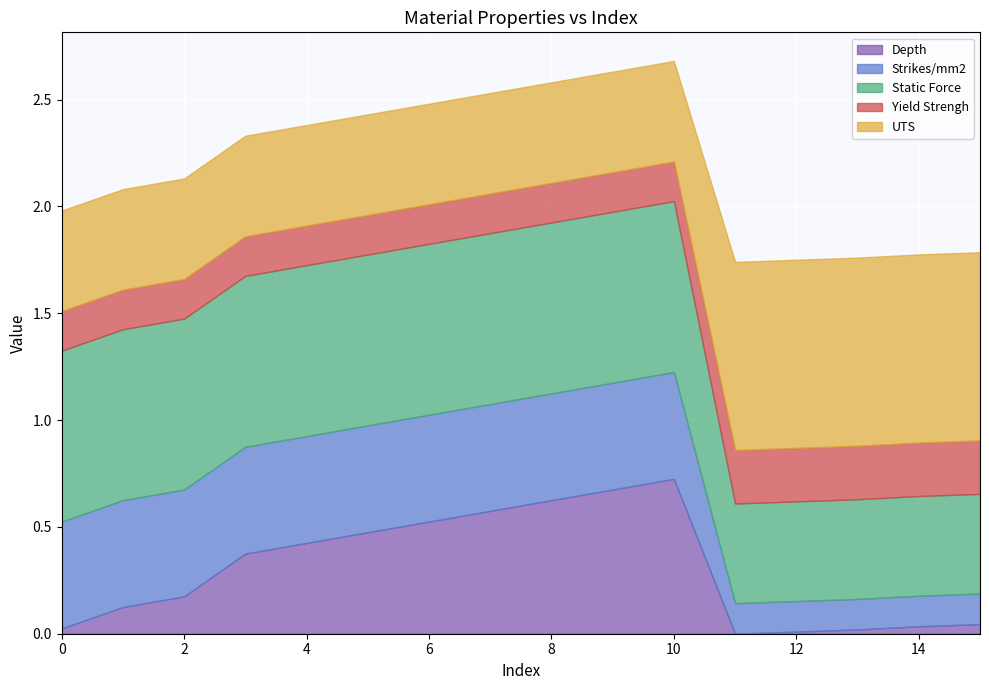

Count the number of data series in this chart.

5